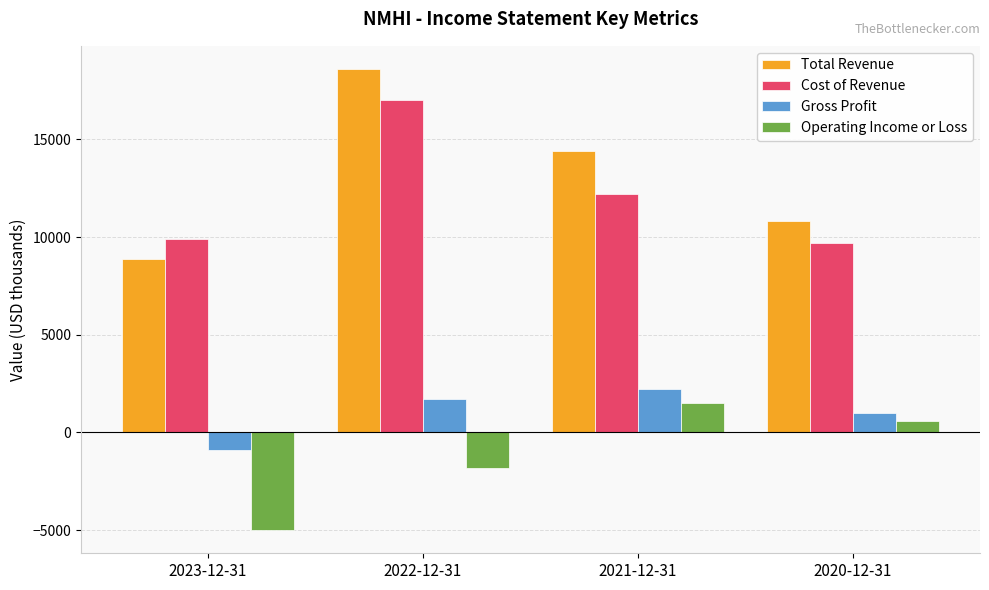

What is the difference between the maximum and minimum values in the Gross Profit series?

3100